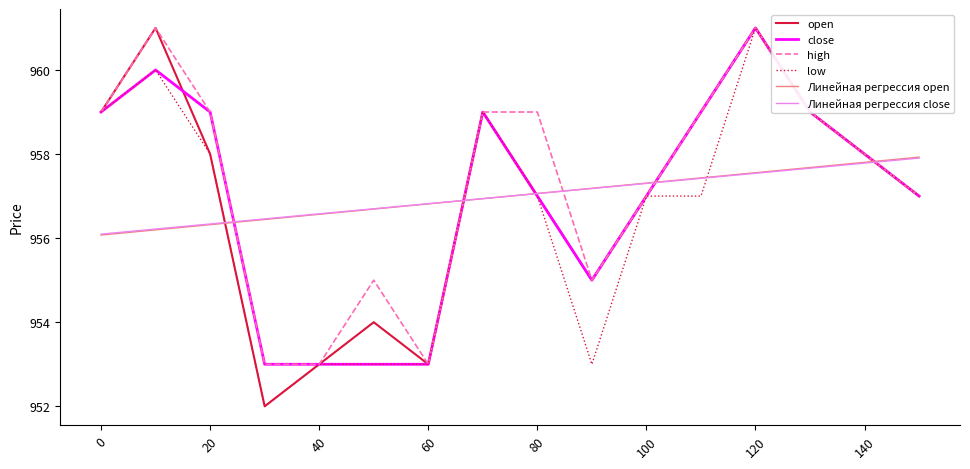

How many interior local valleys does the open series have?

3